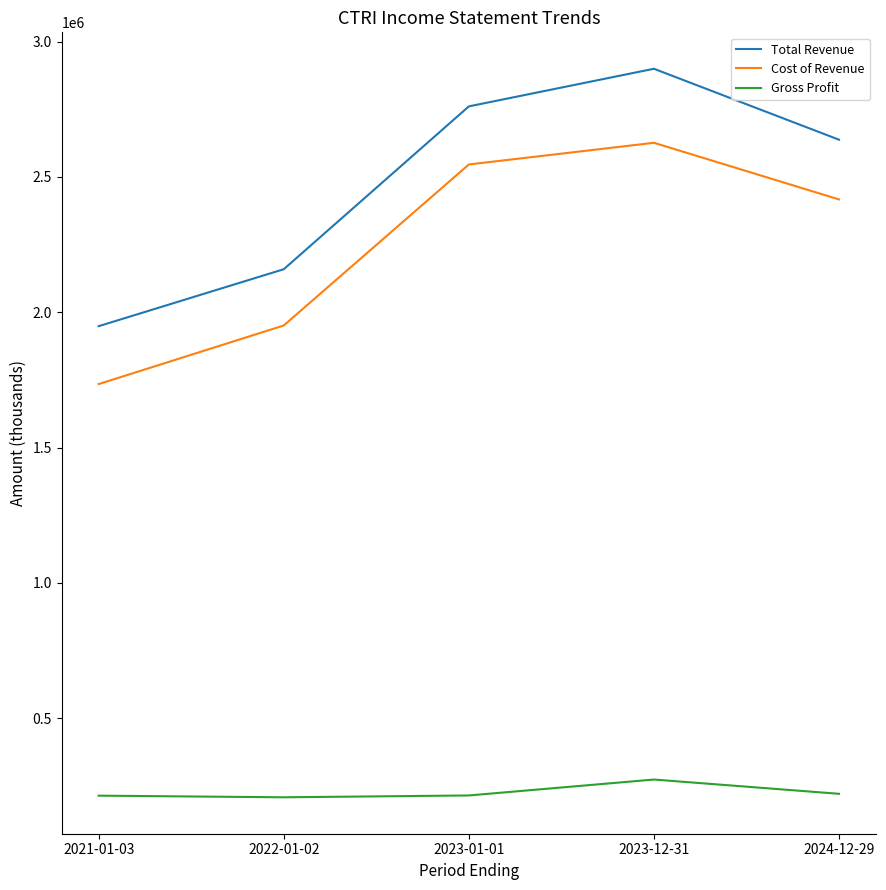

The value of Cost of Revenue at 2024-12-29 is 3708189. True or false?

False